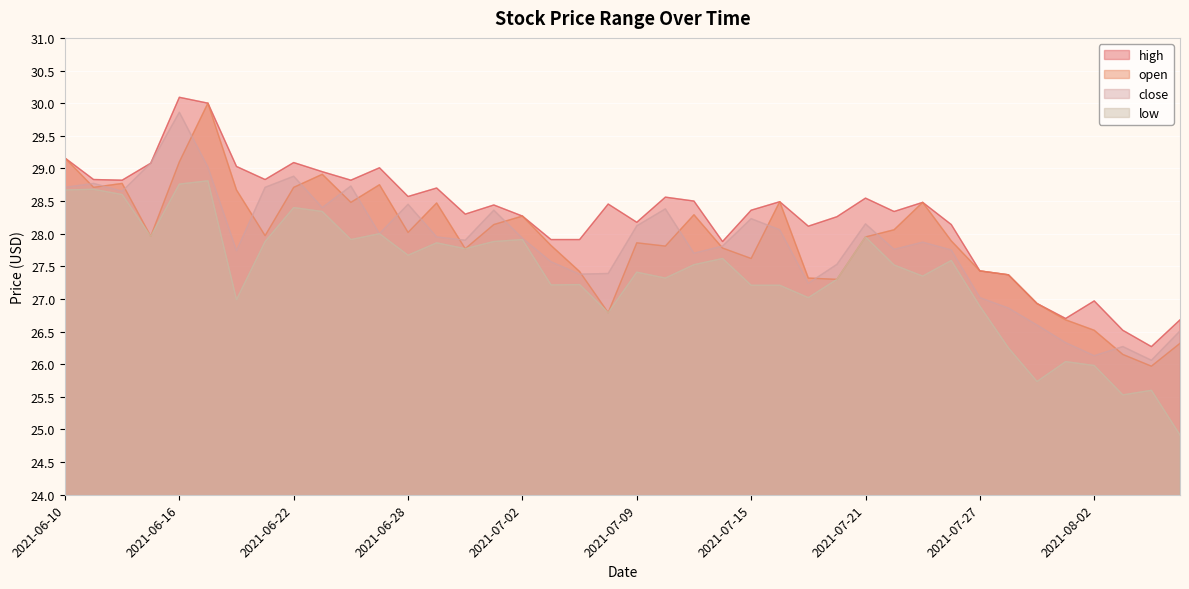

Does the chart display data point markers on the line(s)?

No